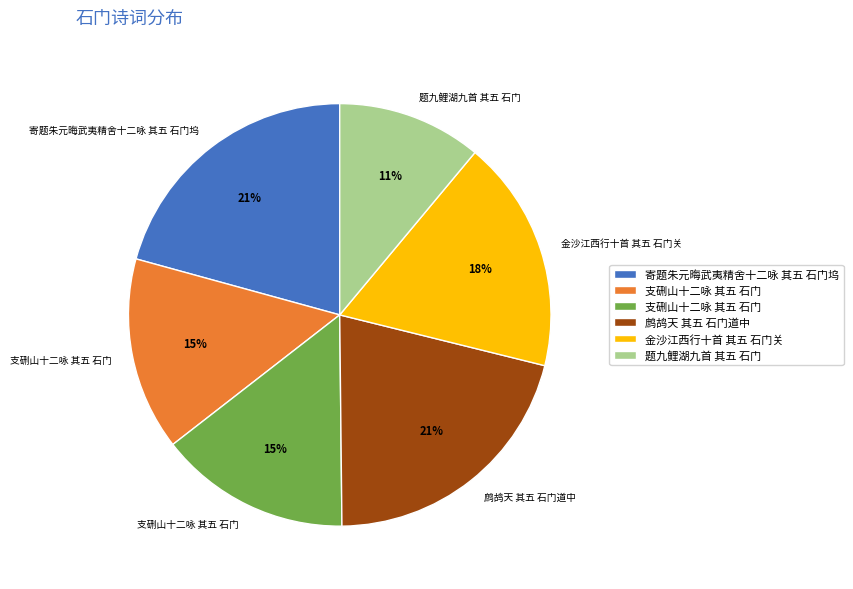

Is there any slice that represents more than half of the pie?

No